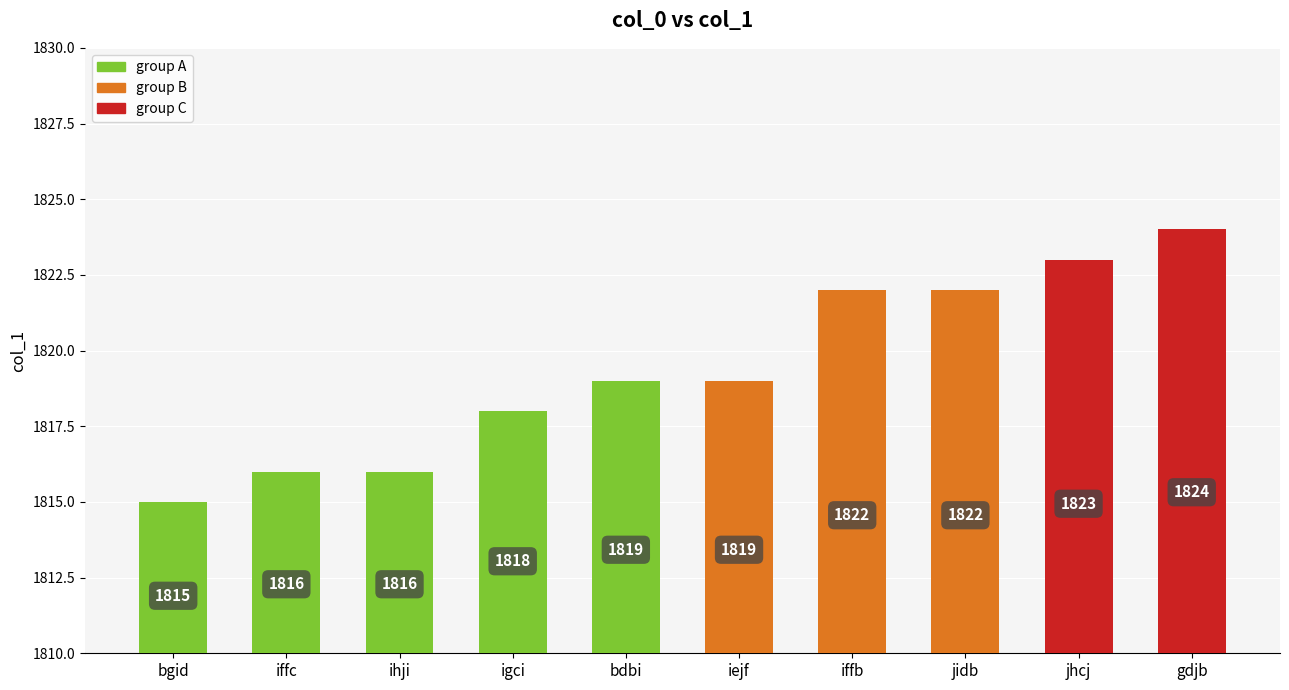

The chart shows a value of 639 at iejf. True or false?

False